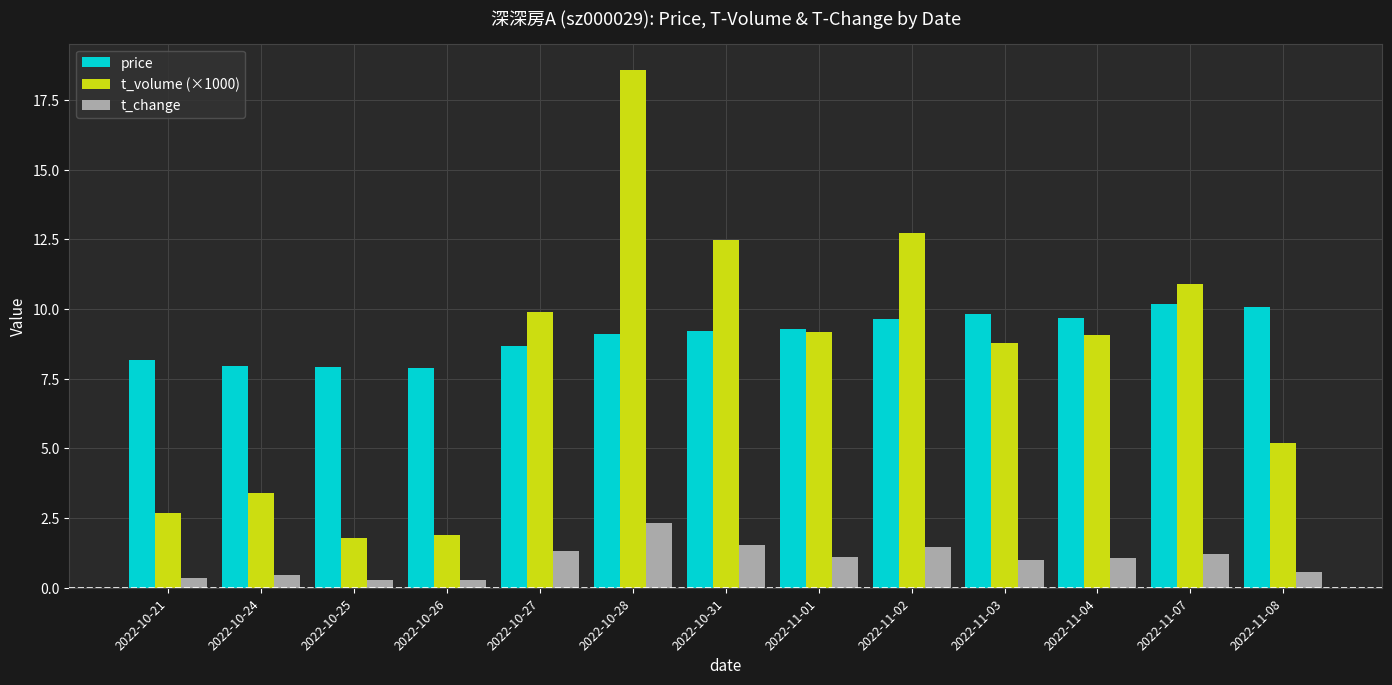

What value does the t_volume (×1000) series have at 2022-11-02?

12.7